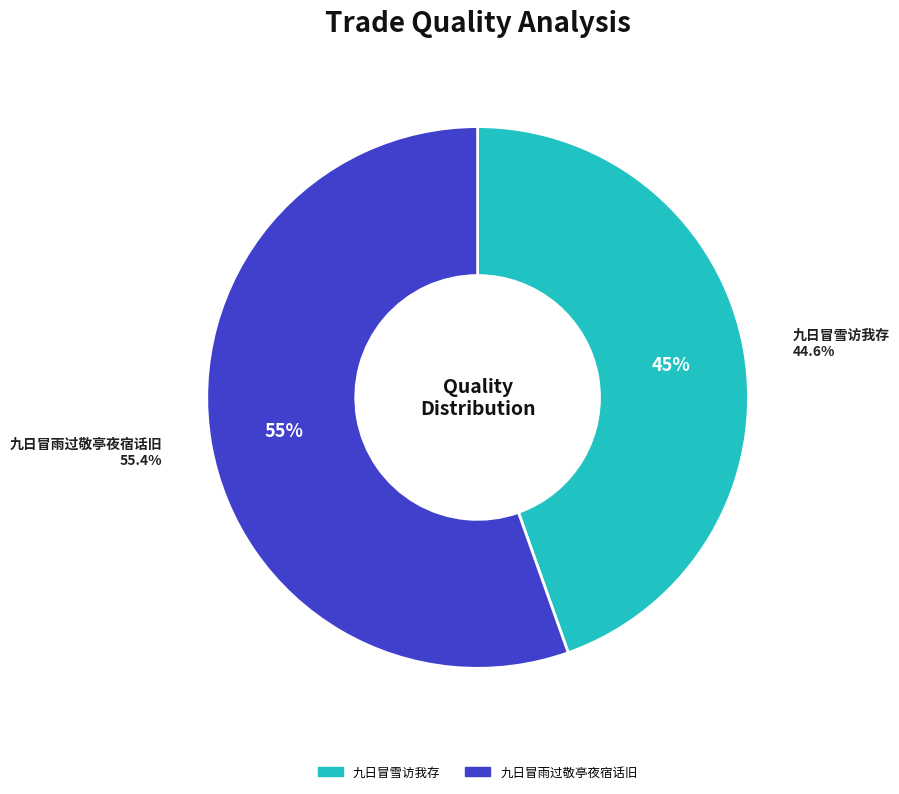

What is the change in value from 九日冒雪访我存 to 九日冒雨过敬亭夜宿话旧?

+154210